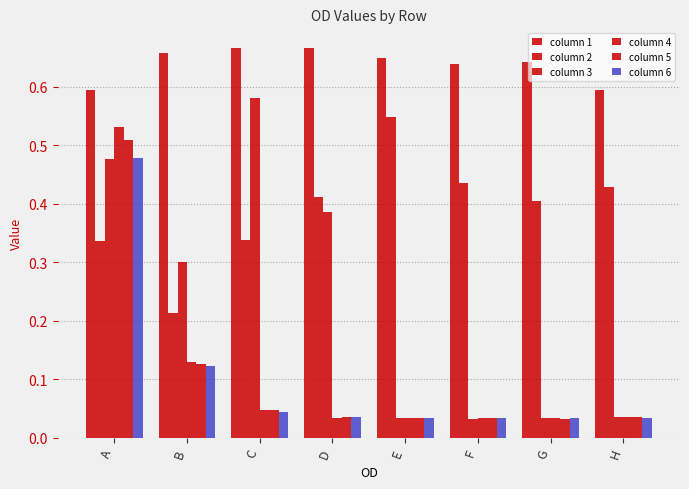

At which category is the sum across all series the highest?

A